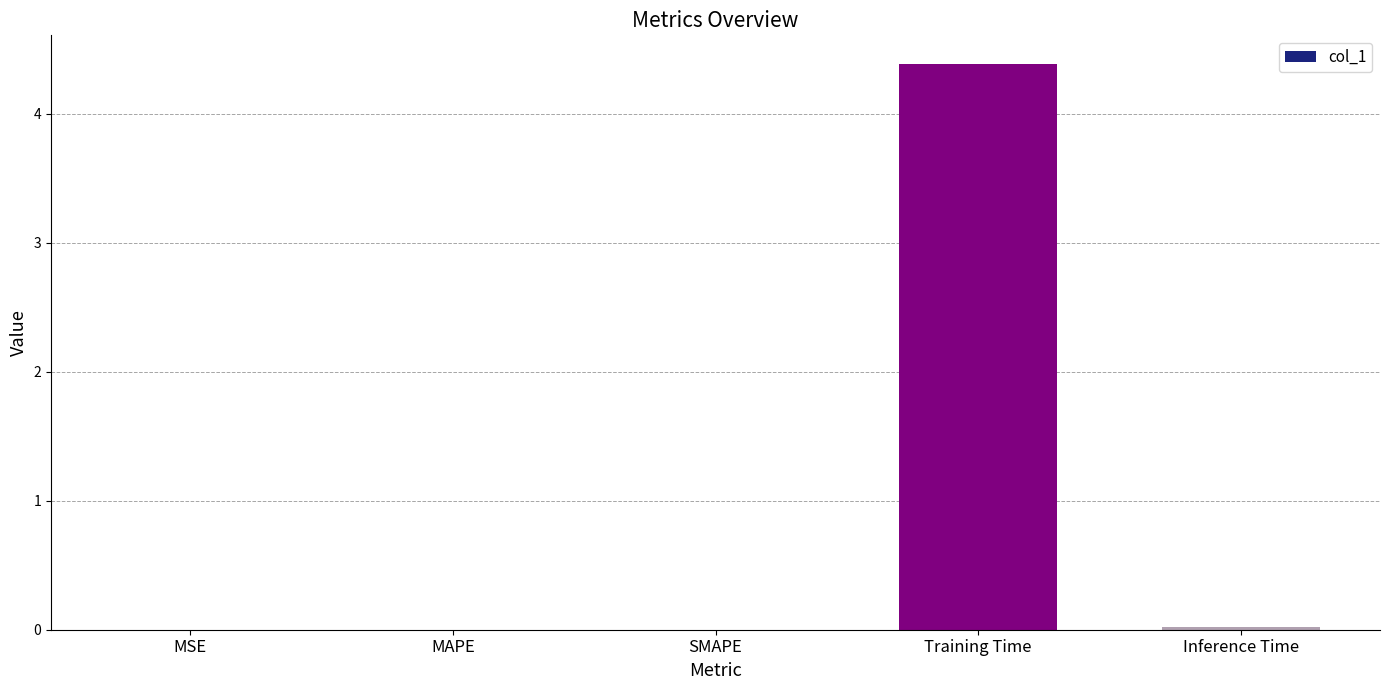

The value at Training Time is 4.4. True or false?

True